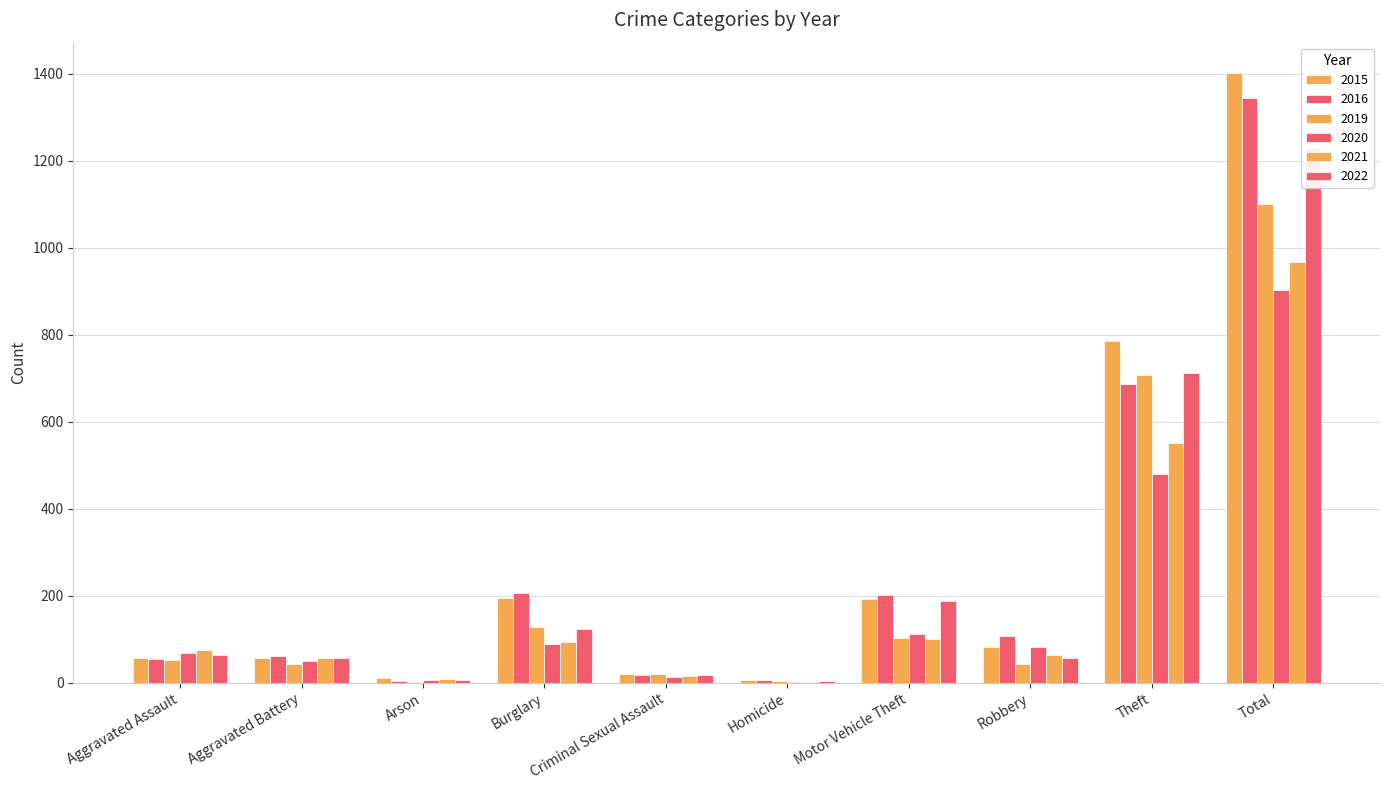

Reading left to right, what are all the values shown in this chart?

2015: Aggravated Assault=56	Aggravated Battery=56	Arson=10	Burglary=194	Criminal Sexual Assault=19	Homicide=7	Motor Vehicle Theft=193	Robbery=81	Theft=785	Total=1401
2016: Aggravated Assault=54	Aggravated Battery=61	Arson=5	Burglary=207	Criminal Sexual Assault=18	Homicide=6	Motor Vehicle Theft=201	Robbery=107	Theft=686	Total=1345
2019: Aggravated Assault=53	Aggravated Battery=43	Arson=1	Burglary=127	Criminal Sexual Assault=21	Homicide=3	Motor Vehicle Theft=103	Robbery=43	Theft=707	Total=1101
2020: Aggravated Assault=69	Aggravated Battery=50	Arson=7	Burglary=88	Criminal Sexual Assault=12	Homicide=2	Motor Vehicle Theft=112	Robbery=83	Theft=479	Total=902
2021: Aggravated Assault=75	Aggravated Battery=56	Arson=8	Burglary=94	Criminal Sexual Assault=16	Homicide=2	Motor Vehicle Theft=101	Robbery=63	Theft=552	Total=967
2022: Aggravated Assault=64	Aggravated Battery=56	Arson=7	Burglary=124	Criminal Sexual Assault=17	Homicide=3	Motor Vehicle Theft=188	Robbery=57	Theft=712	Total=1228